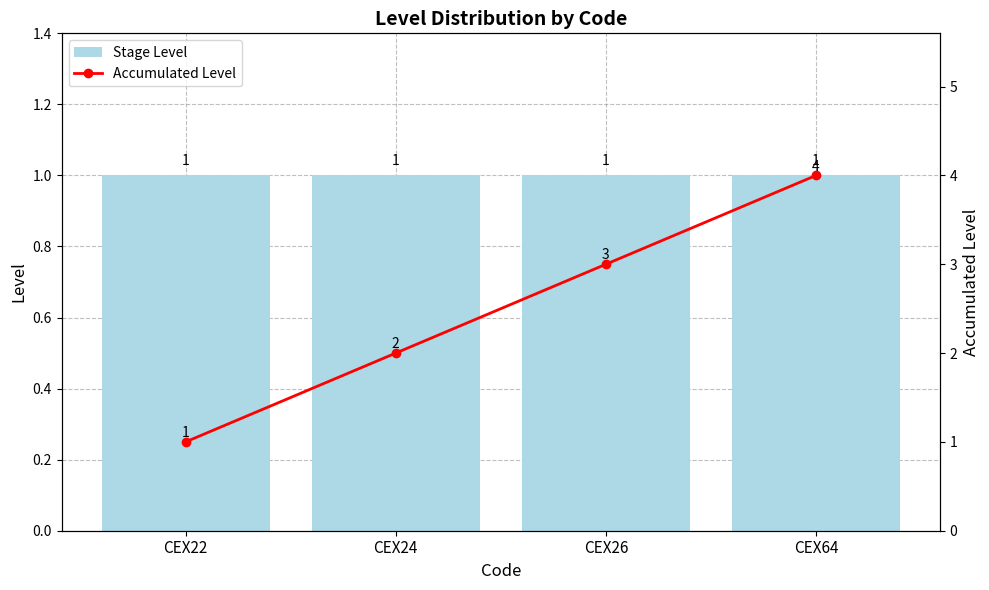

At which category is the sum across all series the highest?

CEX64